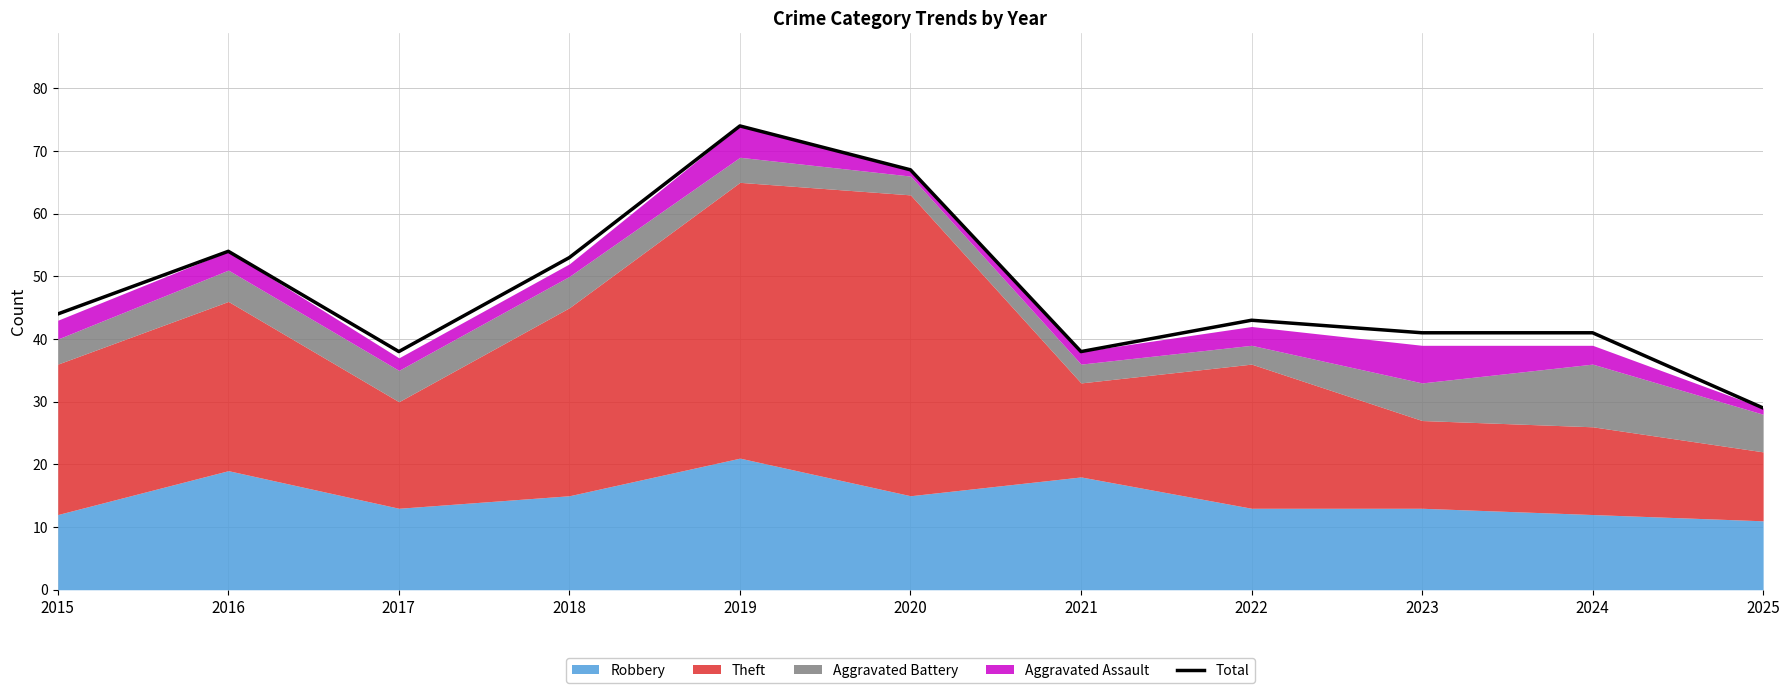

List the labels in order of value, smallest first.

2025, 2017, 2021, 2023, 2024, 2022, 2015, 2018, 2016, 2020, 2019